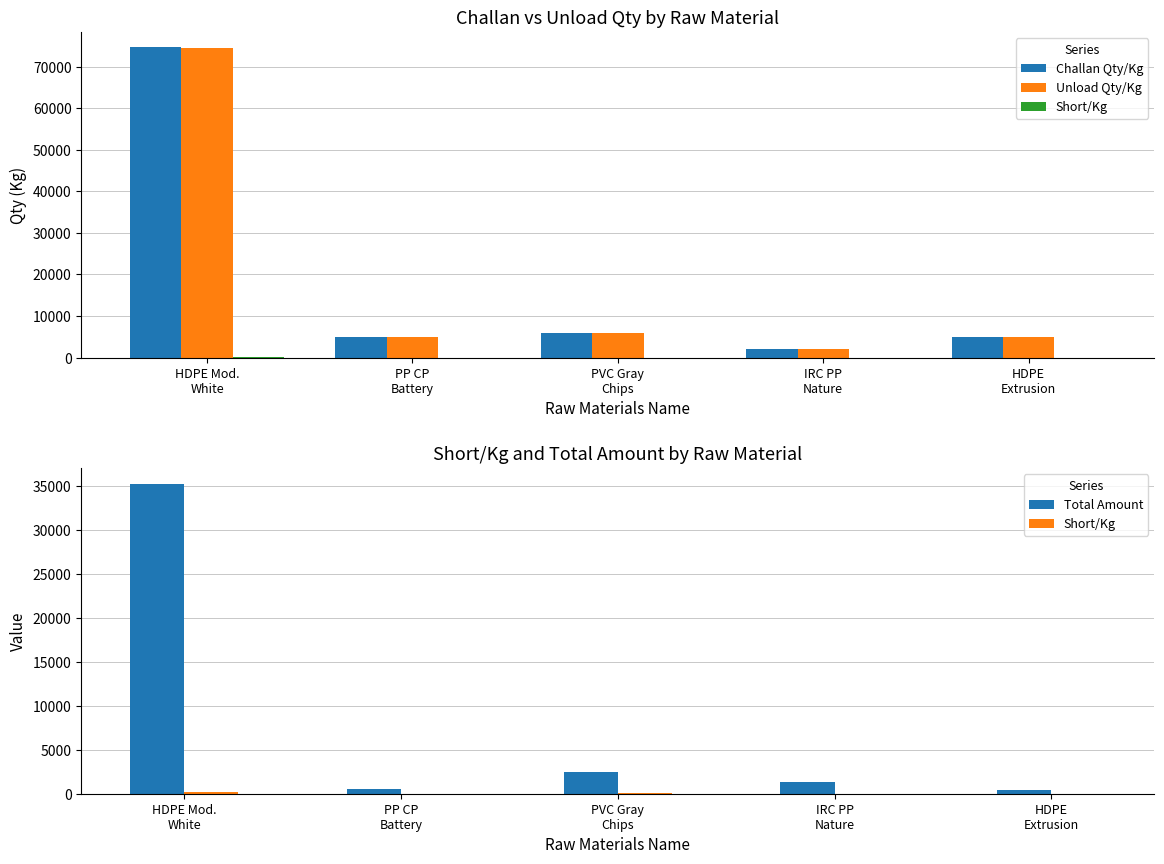

At how many categories does at least one series exceed 40541?

1